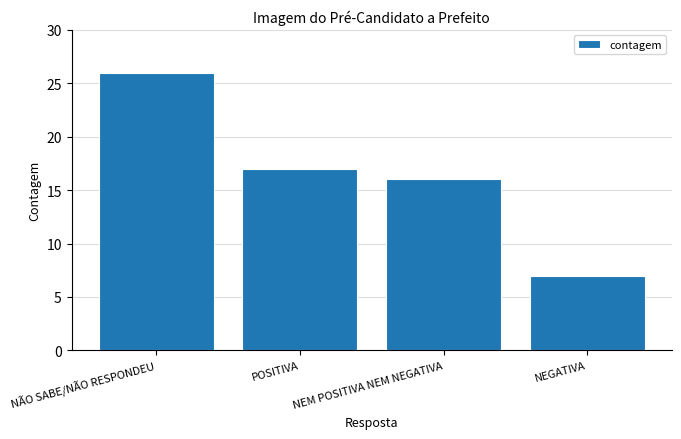

What is the value of the 1st bar from the left?

26